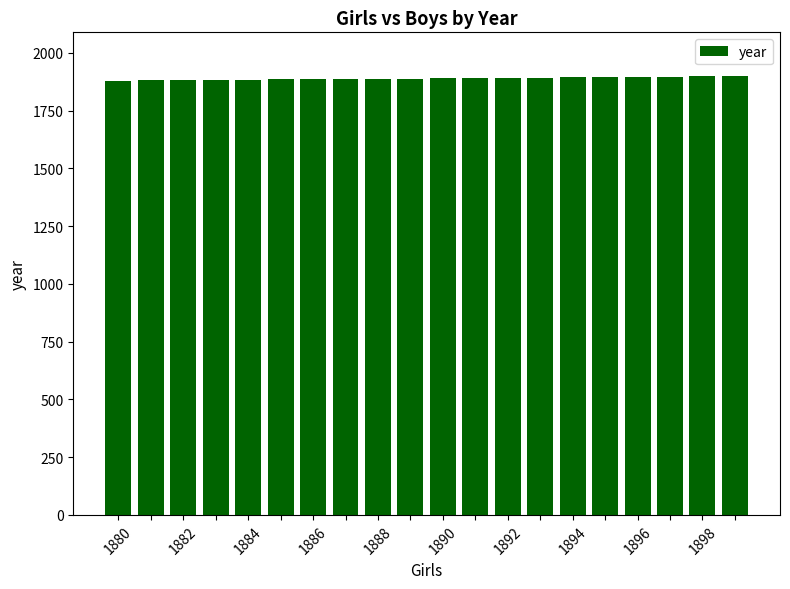

What is the value of the 3rd bar from the left?

1882